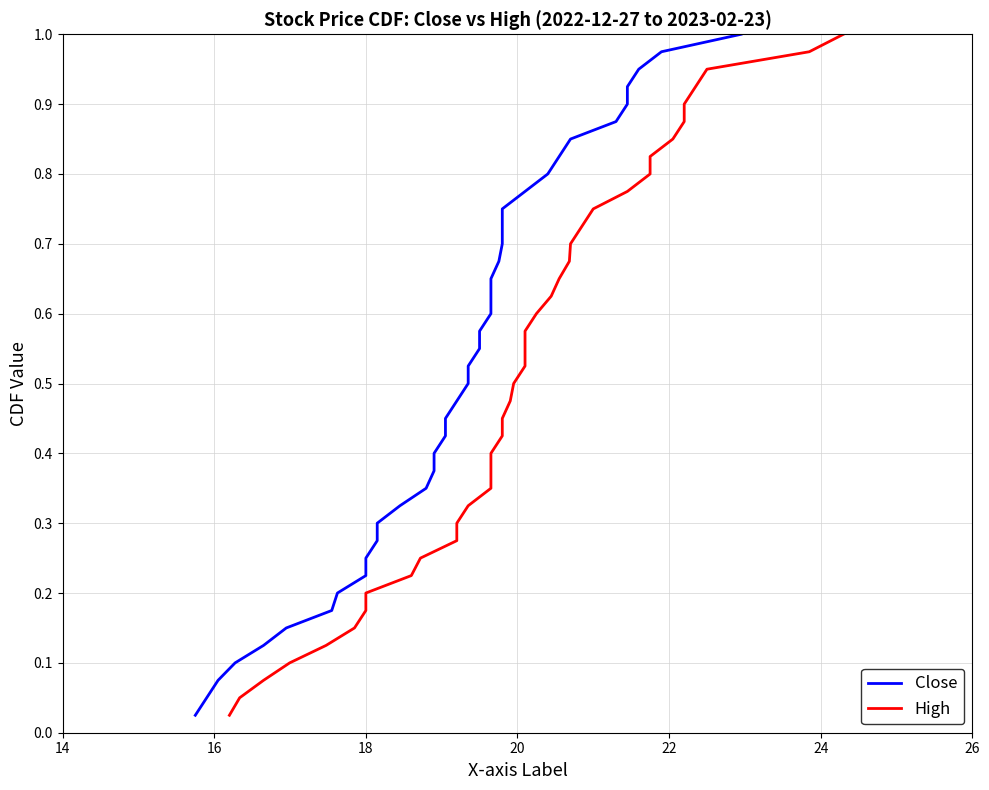

Is the value of High at 16 greater than the value of Close at 32?

No